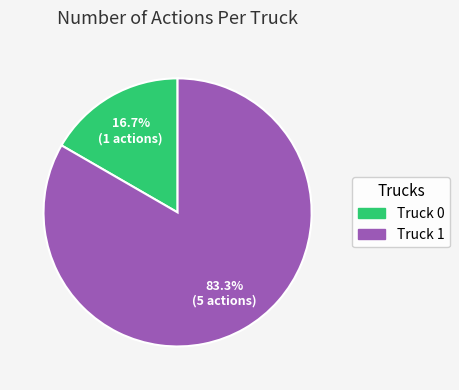

To the nearest percent, what percentage of the pie is Truck 0?

17%